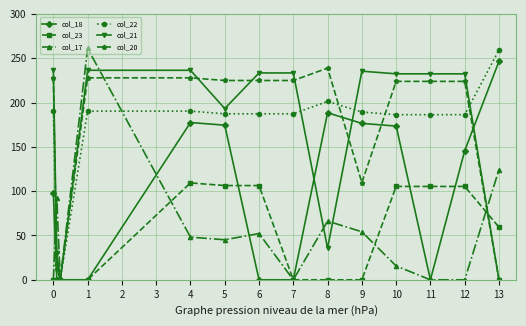

What is the value of the col_21 point at the 8th from the left?

233.4